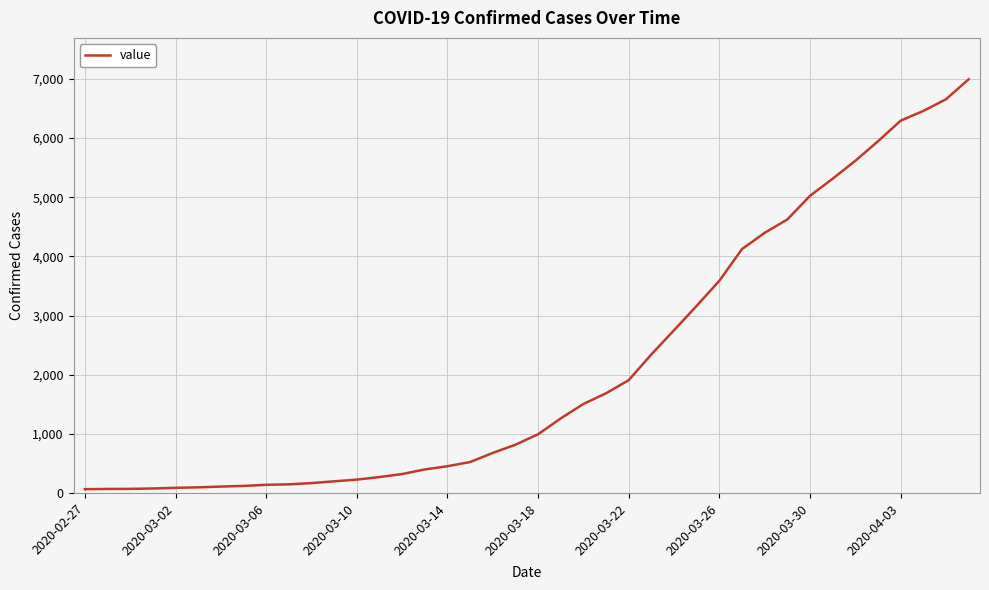

What is the greatest value displayed?

6995